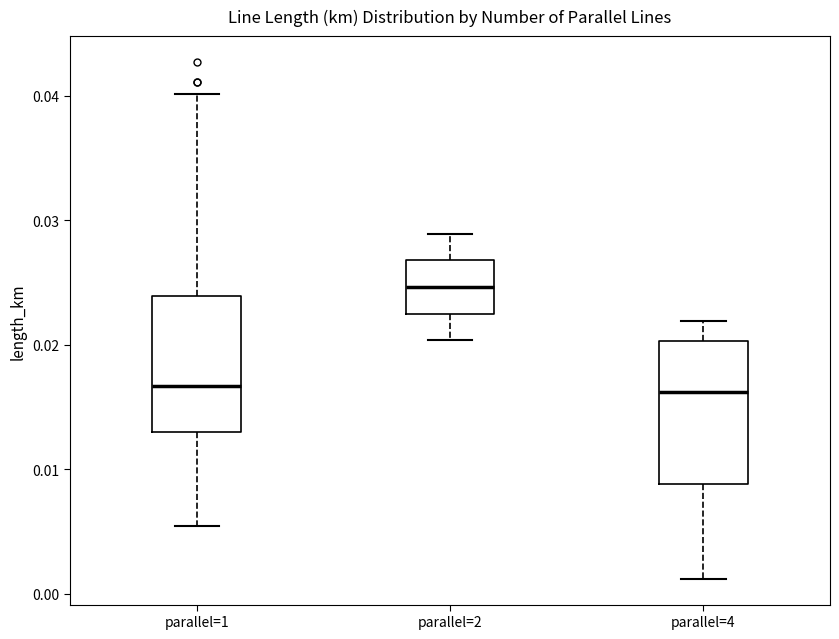

Which box has the highest median line?

parallel=2